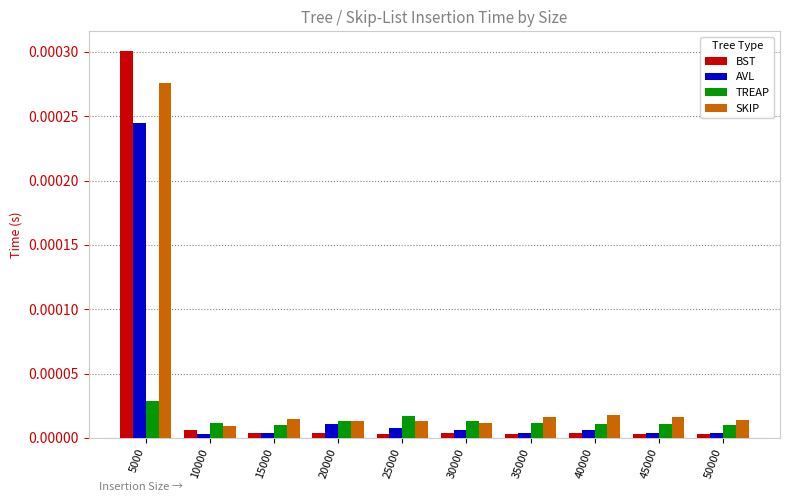

At how many categories does at least one series exceed 0?

10